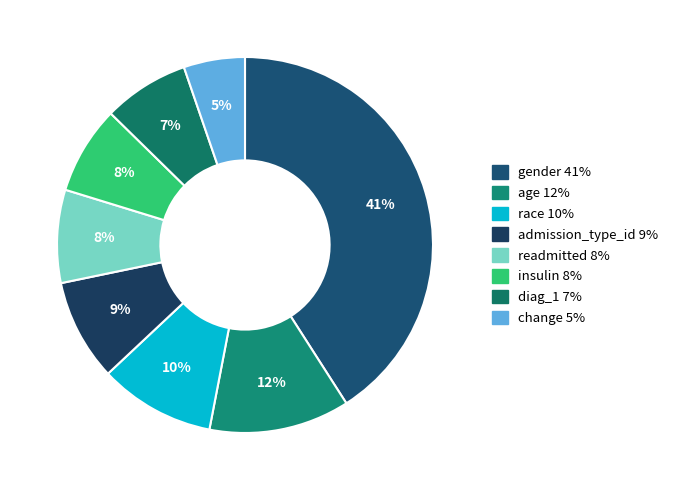

Is there any slice that represents more than half of the pie?

No